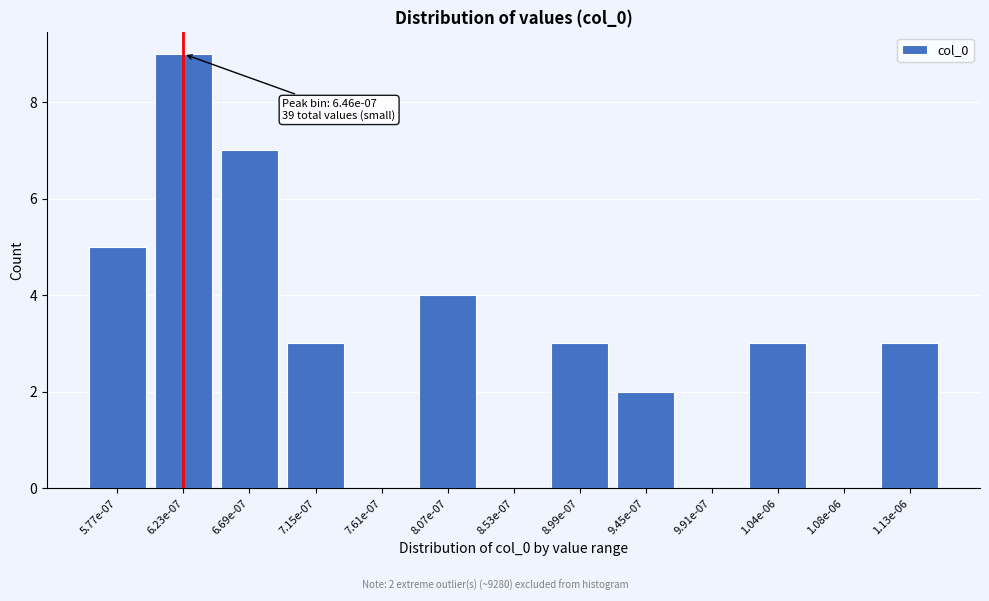

Reading right to left, list all the values displayed in this chart.

1.13e-06=3	1.08e-06=0	1.04e-06=3	9.91e-07=0	9.45e-07=2	8.99e-07=3	8.53e-07=0	8.07e-07=4	7.61e-07=0	7.15e-07=3	6.69e-07=7	6.23e-07=9	5.77e-07=5